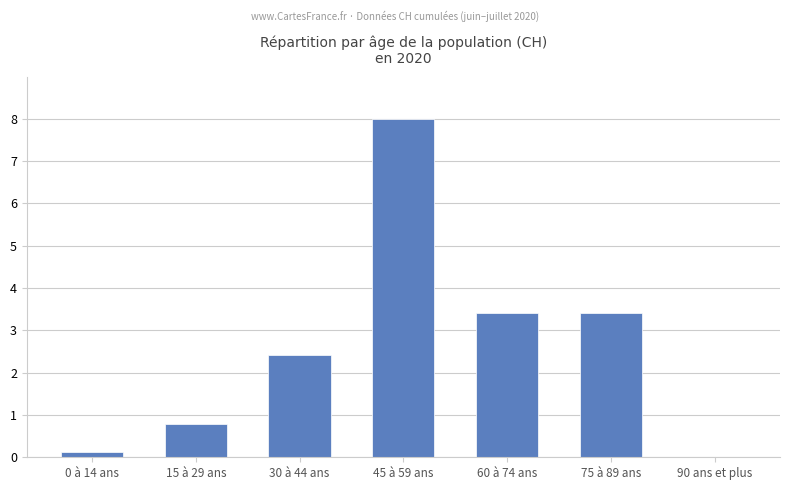

How many positive values are there?

6